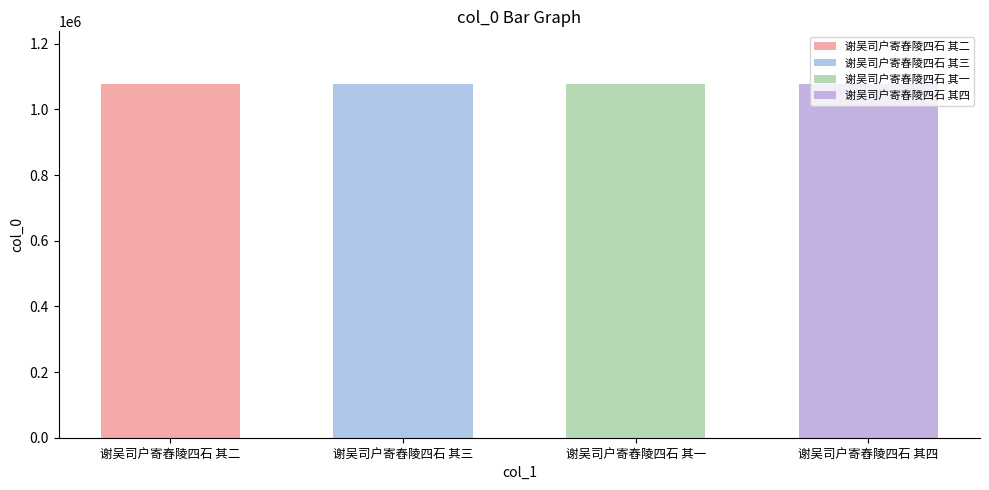

Reading left to right, extract all data points from this chart.

谢吴司户寄舂陵四石 其二=1076205	谢吴司户寄舂陵四石 其三=1076206	谢吴司户寄舂陵四石 其一=1076204	谢吴司户寄舂陵四石 其四=1076207